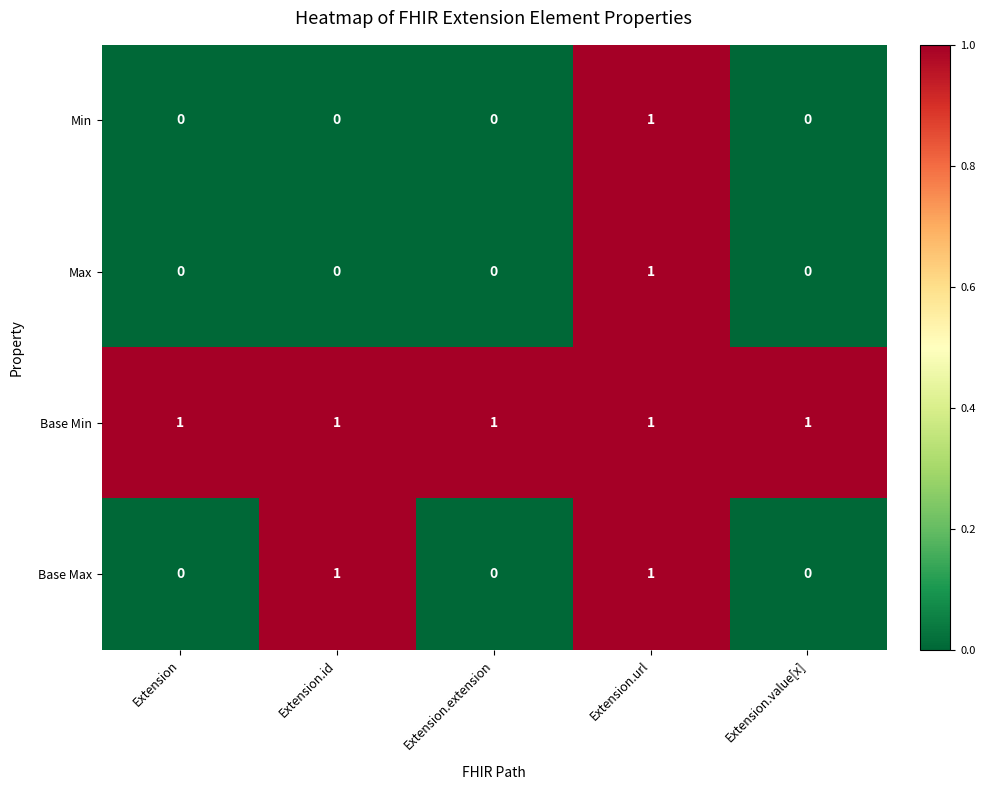

What is the sum of all Base Min values?

5